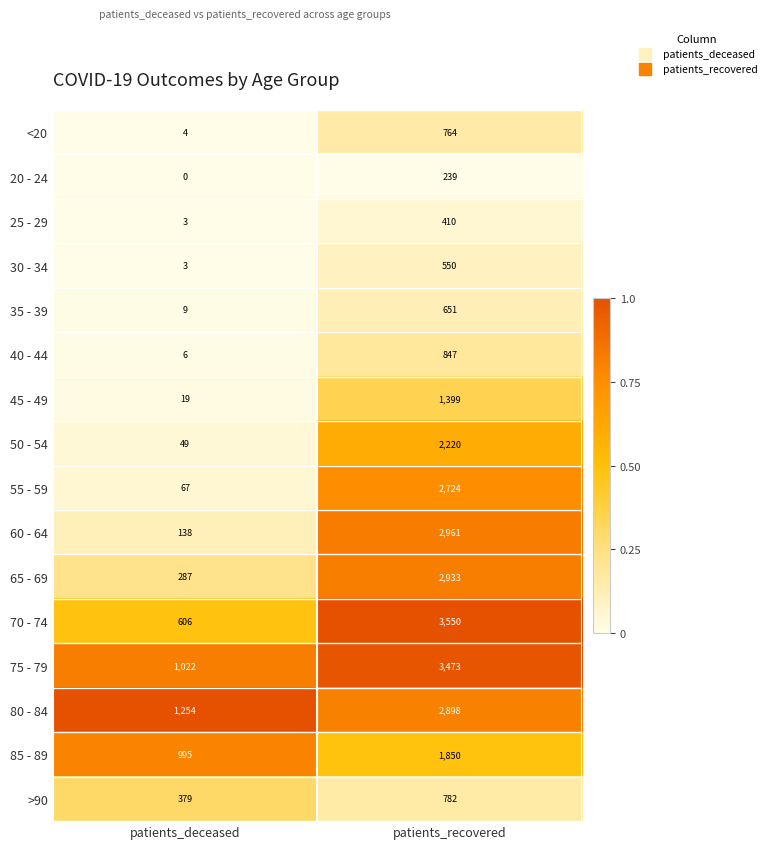

What is the minimum value for 50 - 54?

49